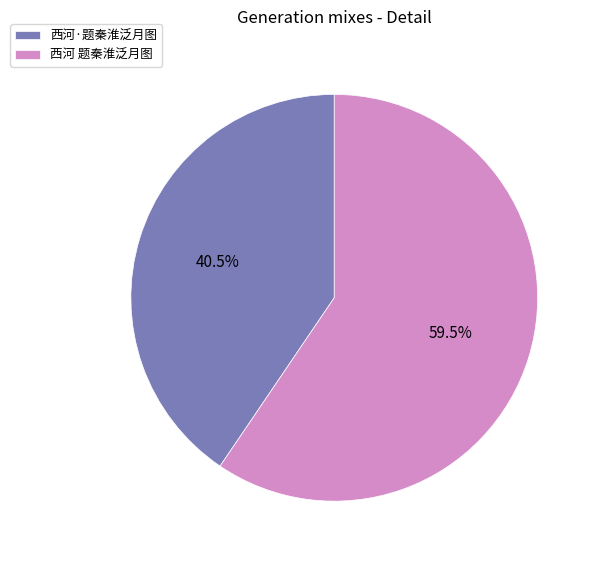

Which has a higher value, 西河 题秦淮泛月图 or 西河·题秦淮泛月图?

西河 题秦淮泛月图